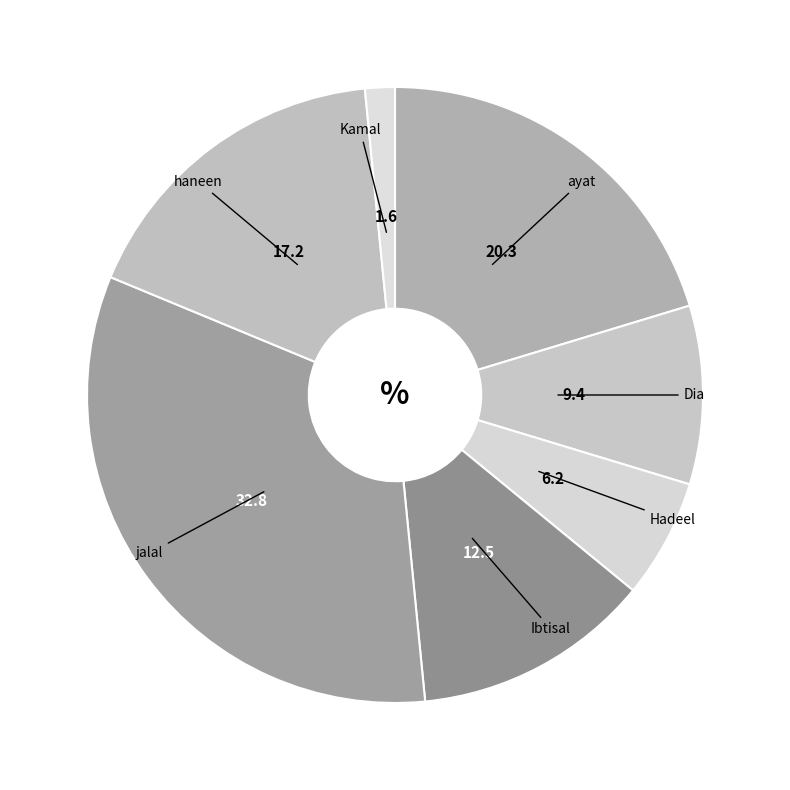

Which slice is the smallest?

Kamal